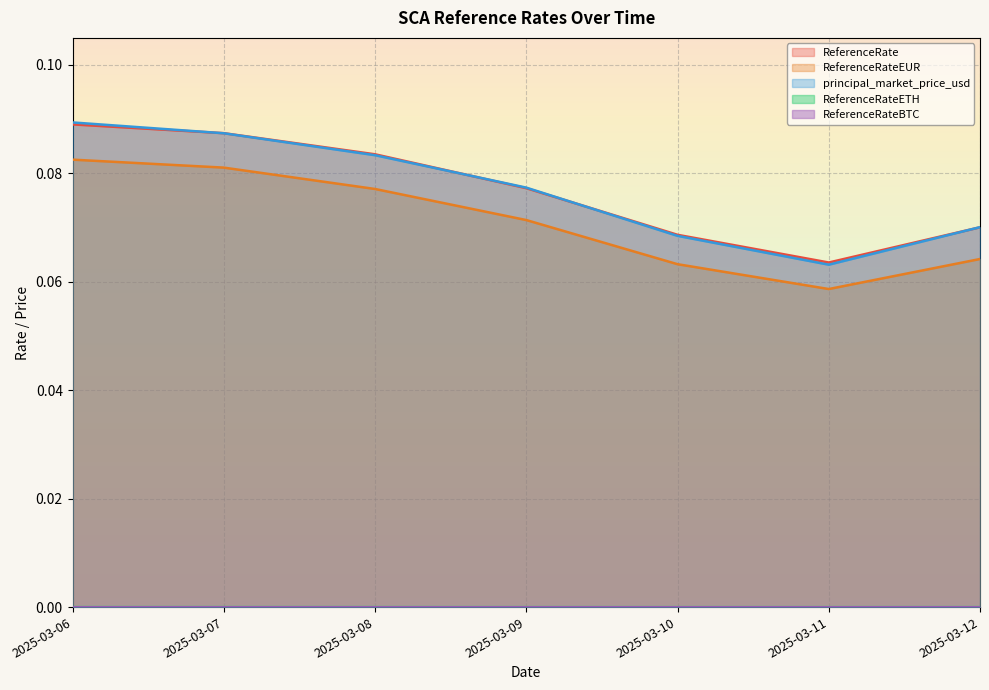

True or false: principal_market_price_usd and ReferenceRateETH intersect in this chart.

False